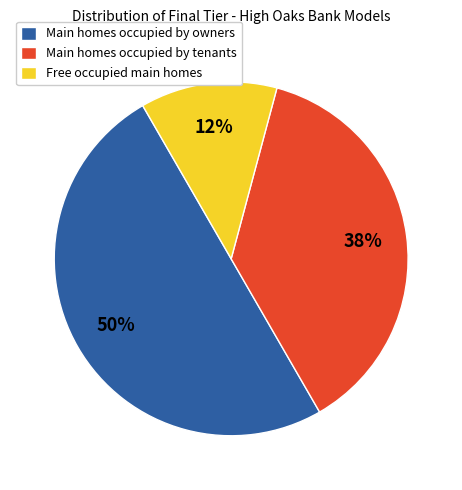

Is the sum of Main homes occupied by owners and Free occupied main homes greater than half?

Yes